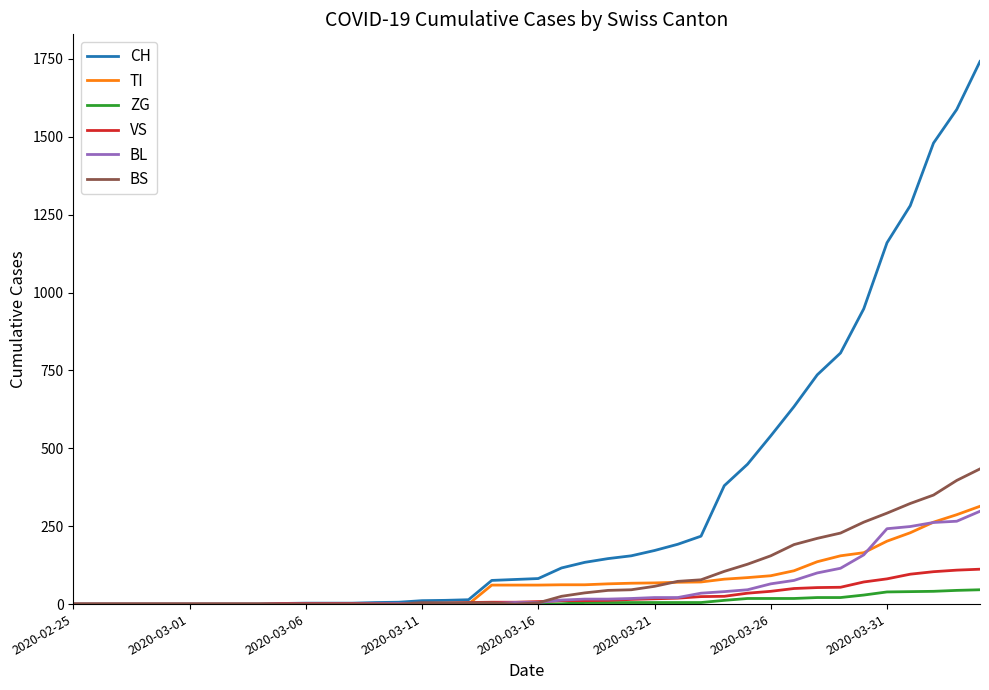

Which series has the largest range (max minus min)?

CH